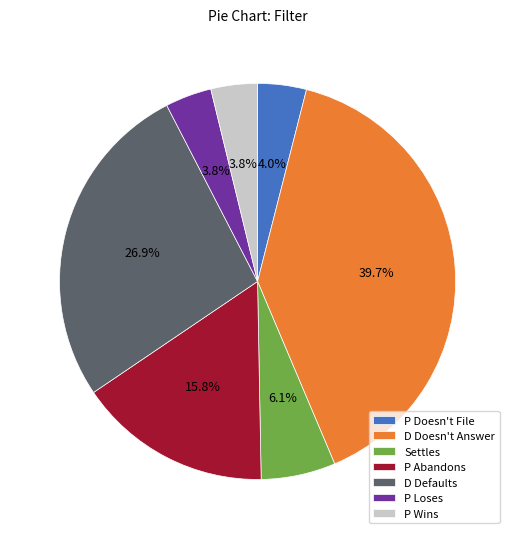

Which has a higher value, D Doesn't Answer or P Wins?

D Doesn't Answer